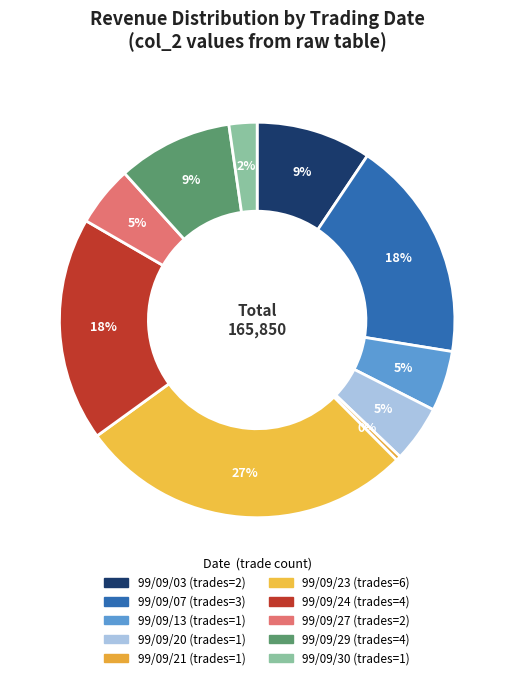

What percentage is the 99/09/29 slice, to the nearest percent?

9%